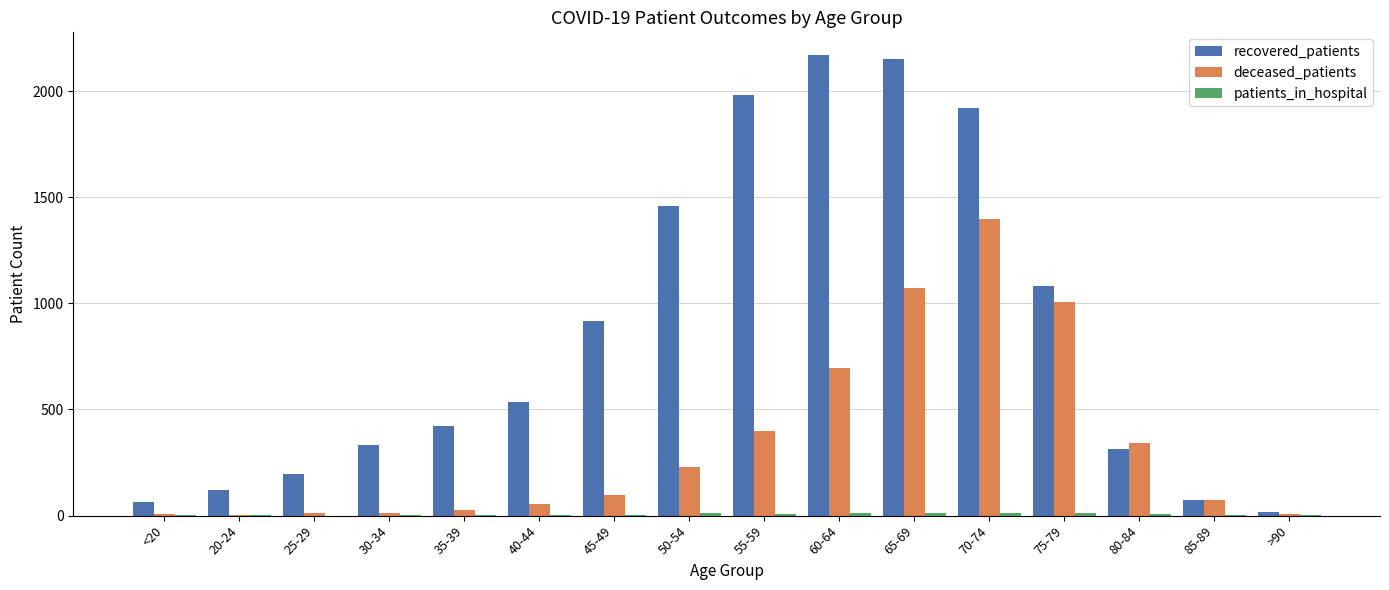

Which series has the largest total across all categories?

recovered_patients